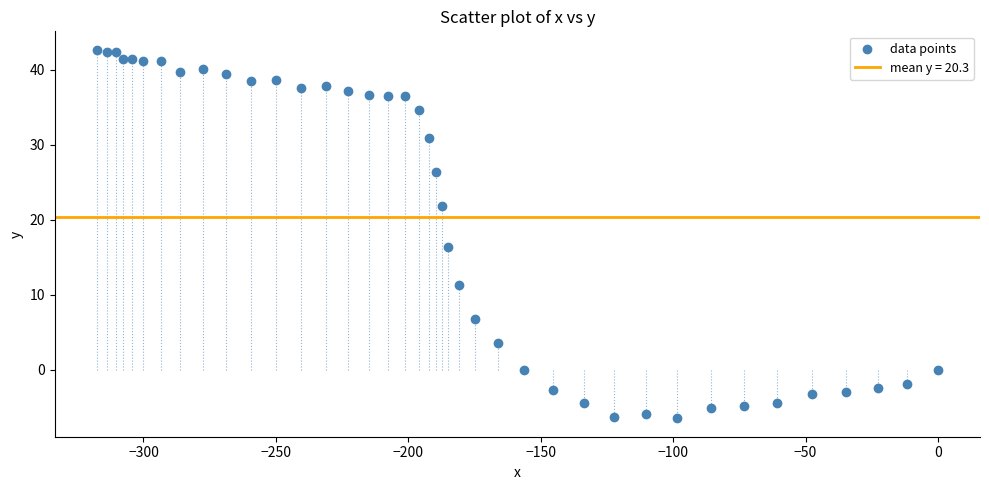

What Y value in the scatter plot is closest to 18?

16.4